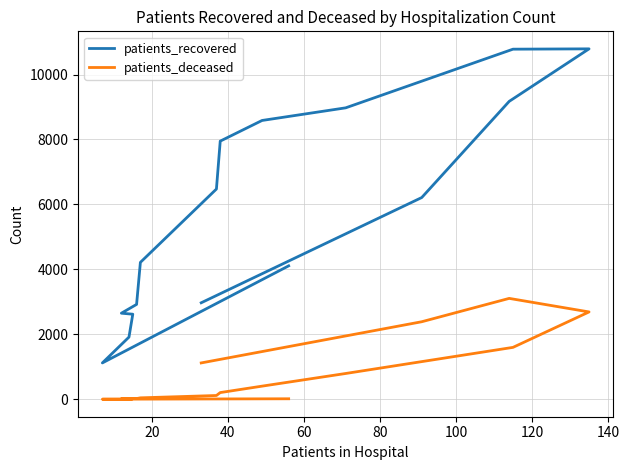

Reading left to right, transcribe all the data shown in this chart.

patients_recovered: 4109	1120	1915	2620	2651	2922	4216	6474	7949	8585	8974	10780	10790	9173	6212	2972
patients_deceased: 16	3	3	16	17	23	45	117	207	405	795	1599	2690	3107	2388	1120